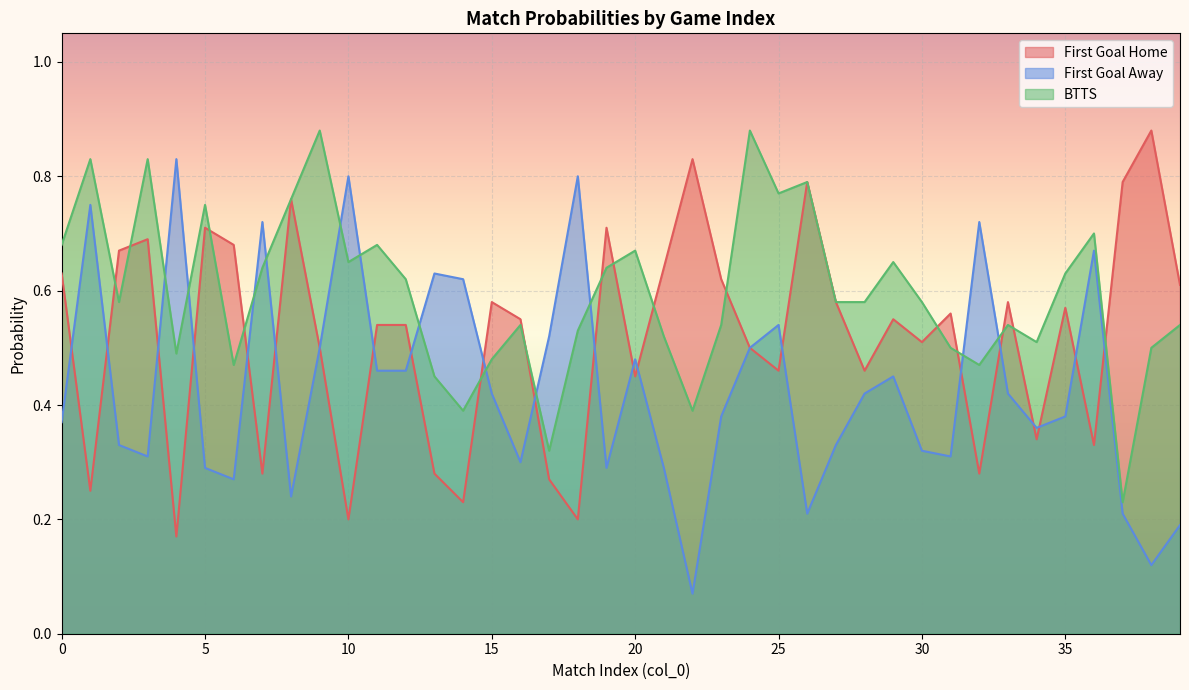

Which series has the largest total across all categories?

BTTS